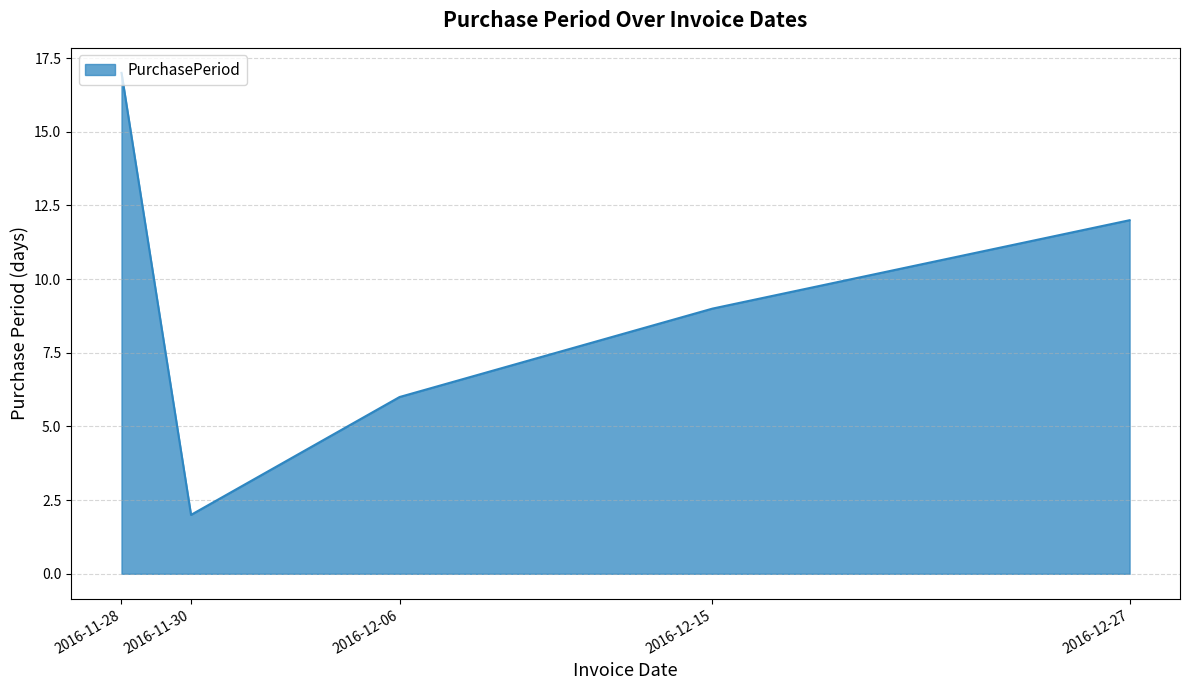

True or false: the data has more than 2 interior local peaks.

False